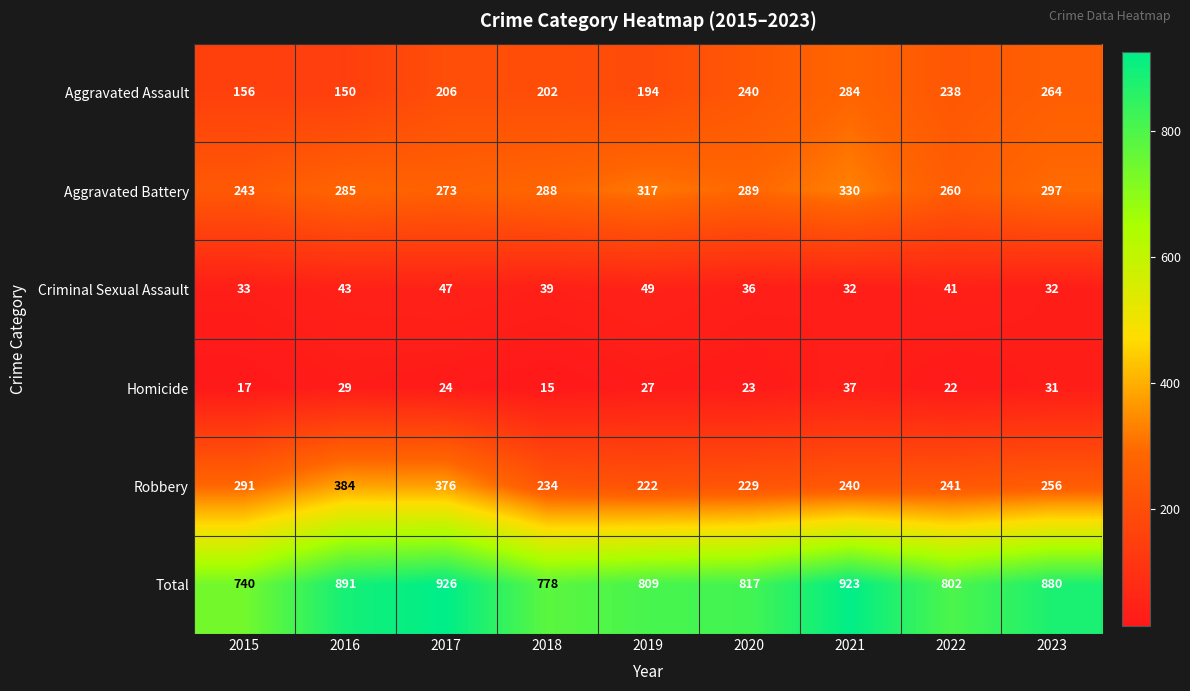

What value does the Aggravated Battery series have at 2021?

330